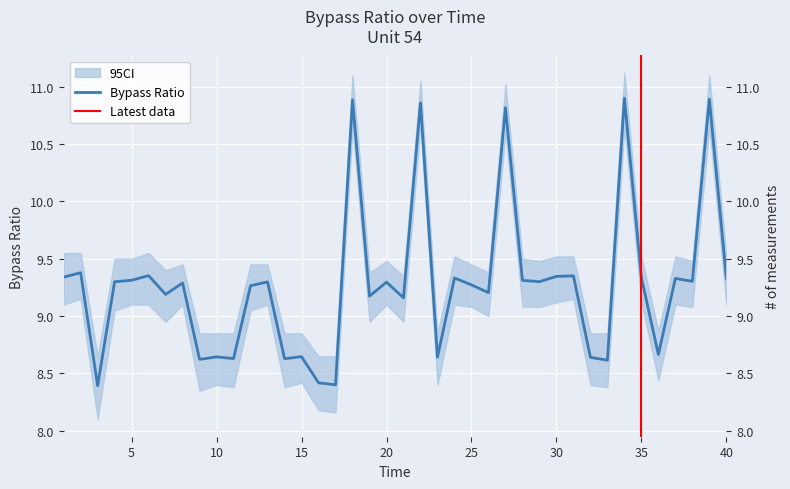

Is this an area chart (filled region under the line)?

No